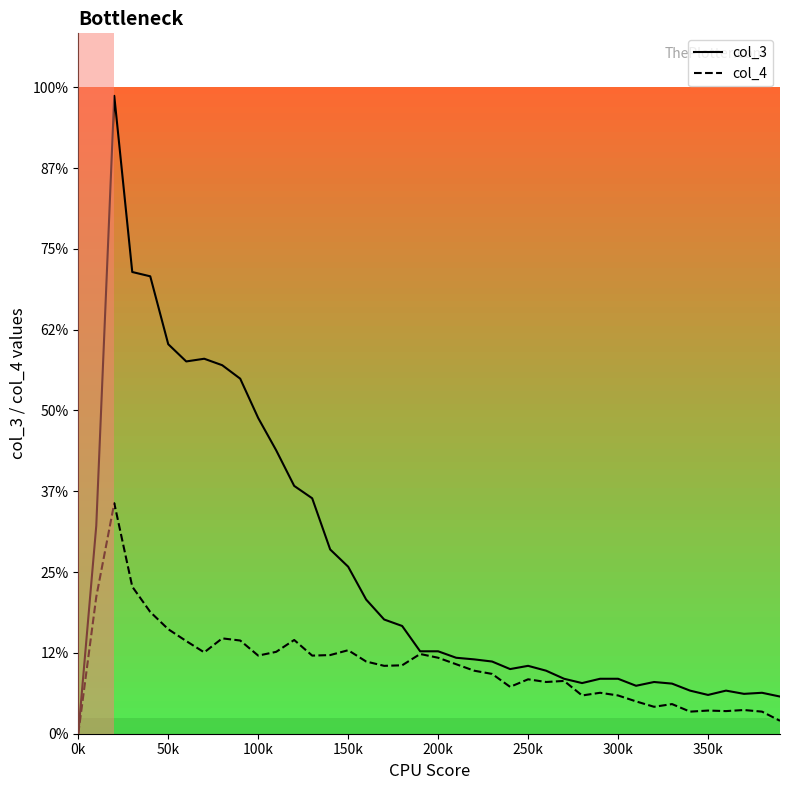

At which label is col_4 closest to 214?

200k